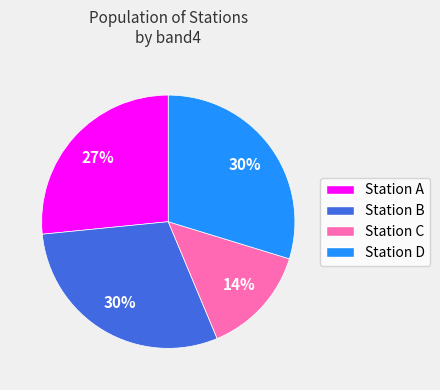

To the nearest percent, what is the difference between the largest and smallest slice percentages?

16%